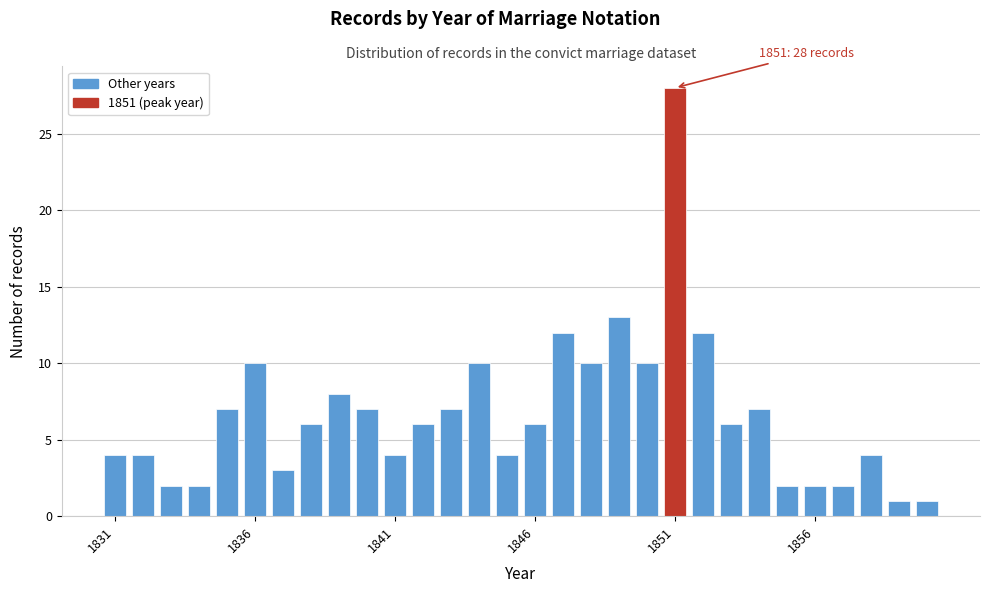

Read against the x-axis, roughly where is the centre of the tallest bar?

1851.0